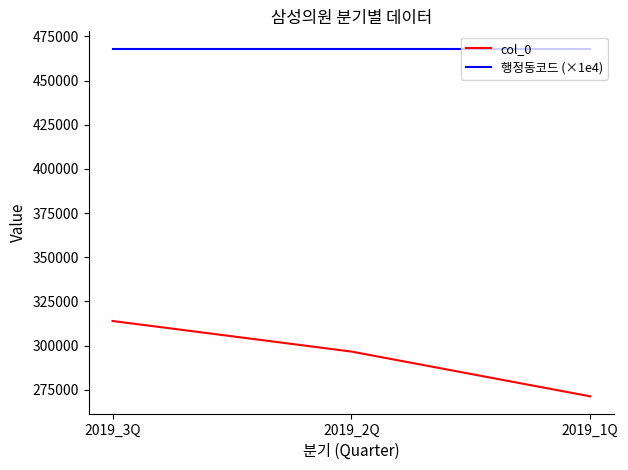

What is the highest value of the col_0 series?

313886.0